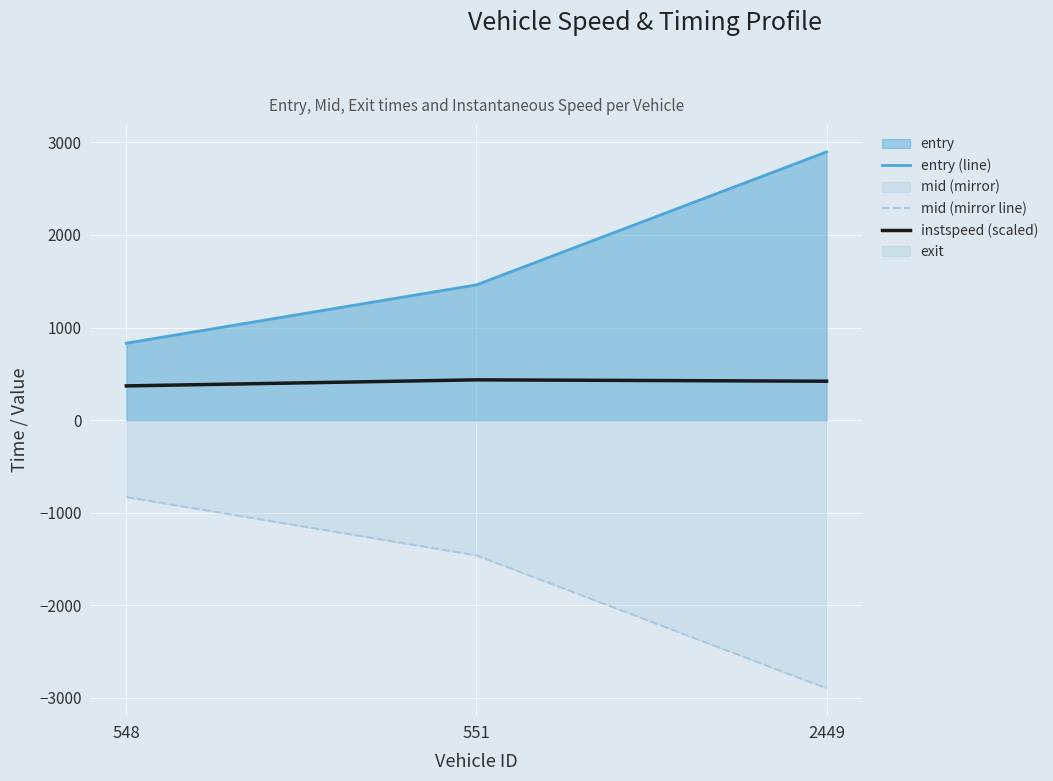

Read the mid (mirror line) value at 2449.

-2898.5